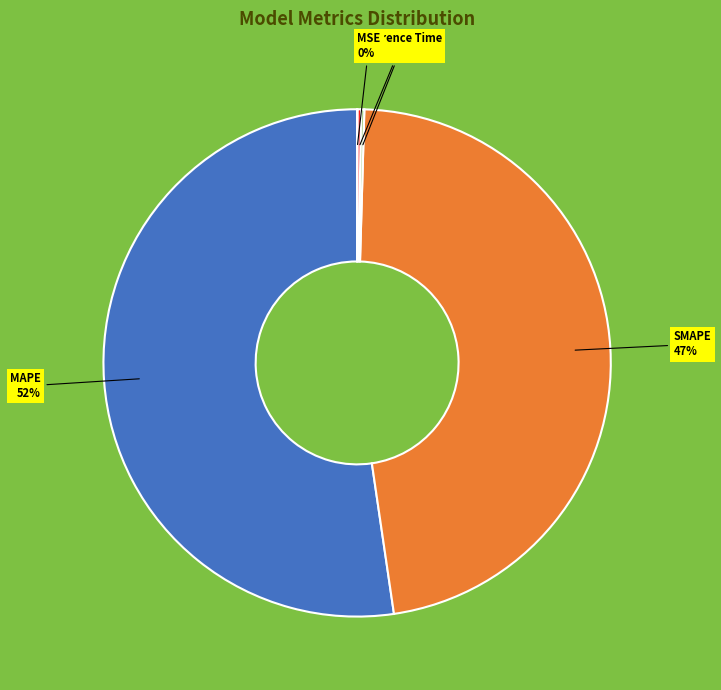

To the nearest percent, what portion does SMAPE represent?

47%